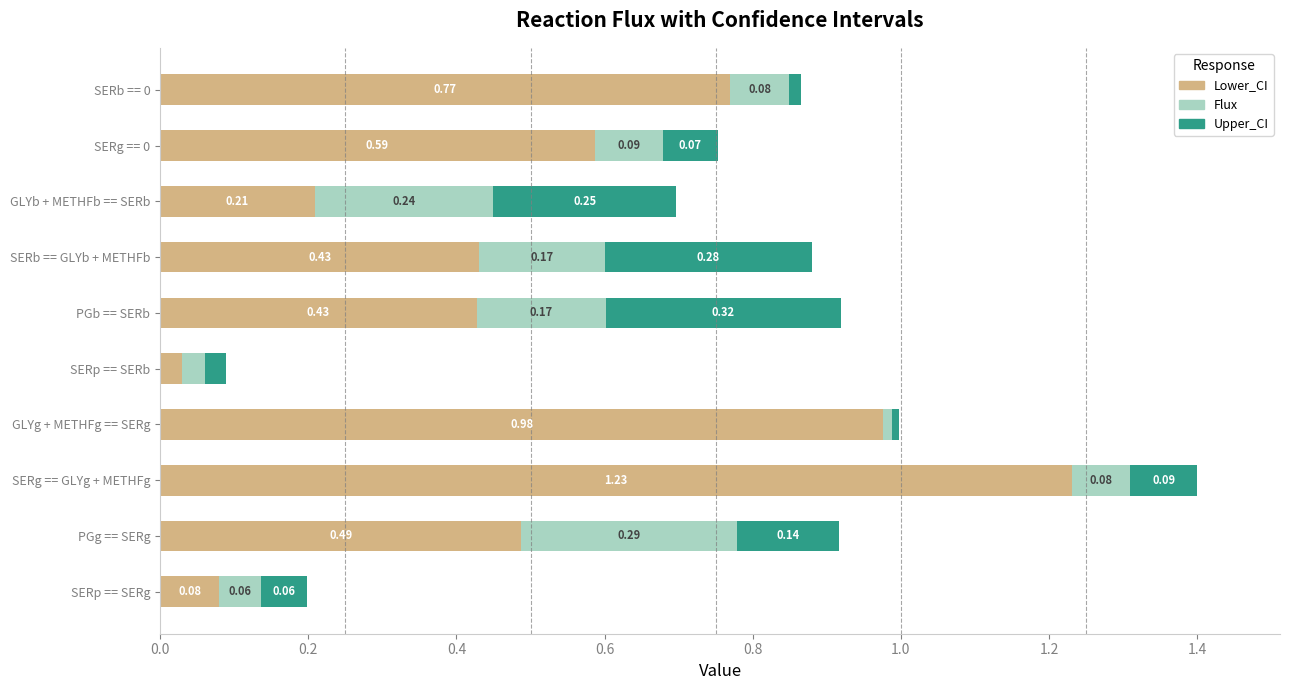

What is the sum of all Lower_CI values?

5.2